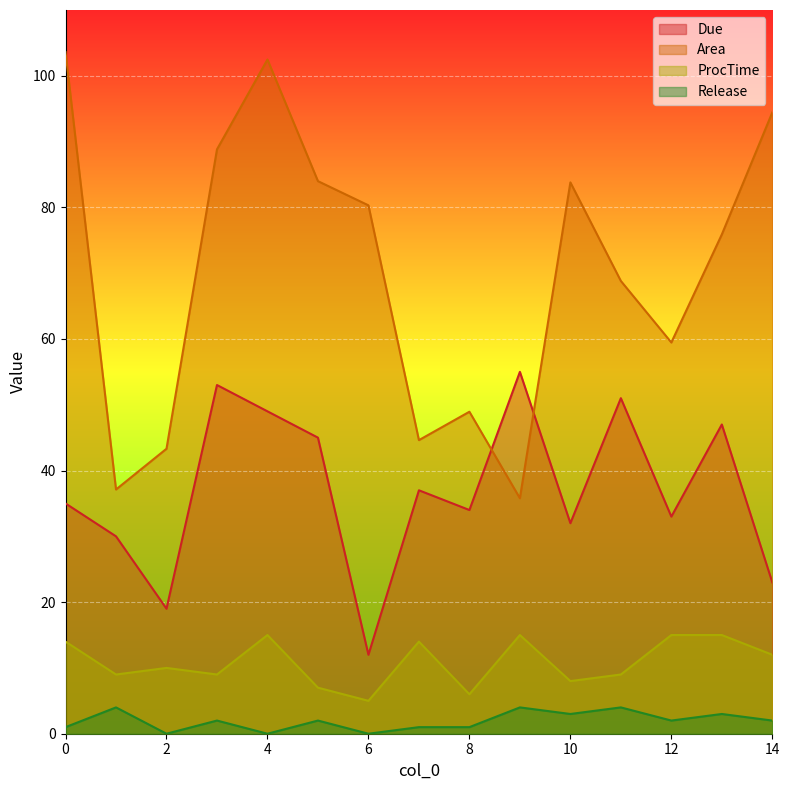

How many values in the ProcTime series exceed 10?

7